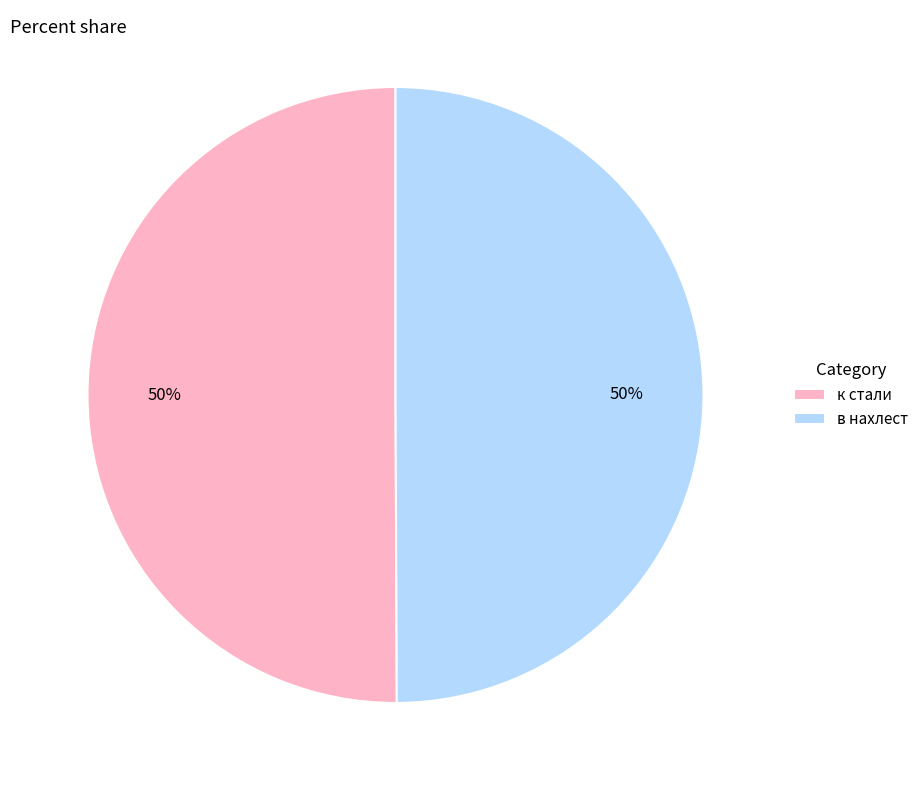

What is the ratio of the value at в нахлест to the value at к стали?

1.0